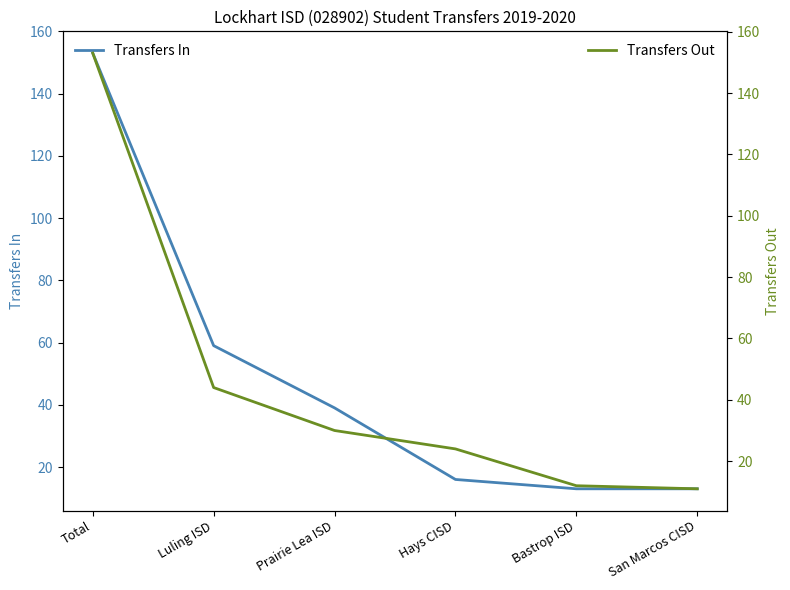

True or false: Transfers In and Transfers Out intersect in this chart.

True